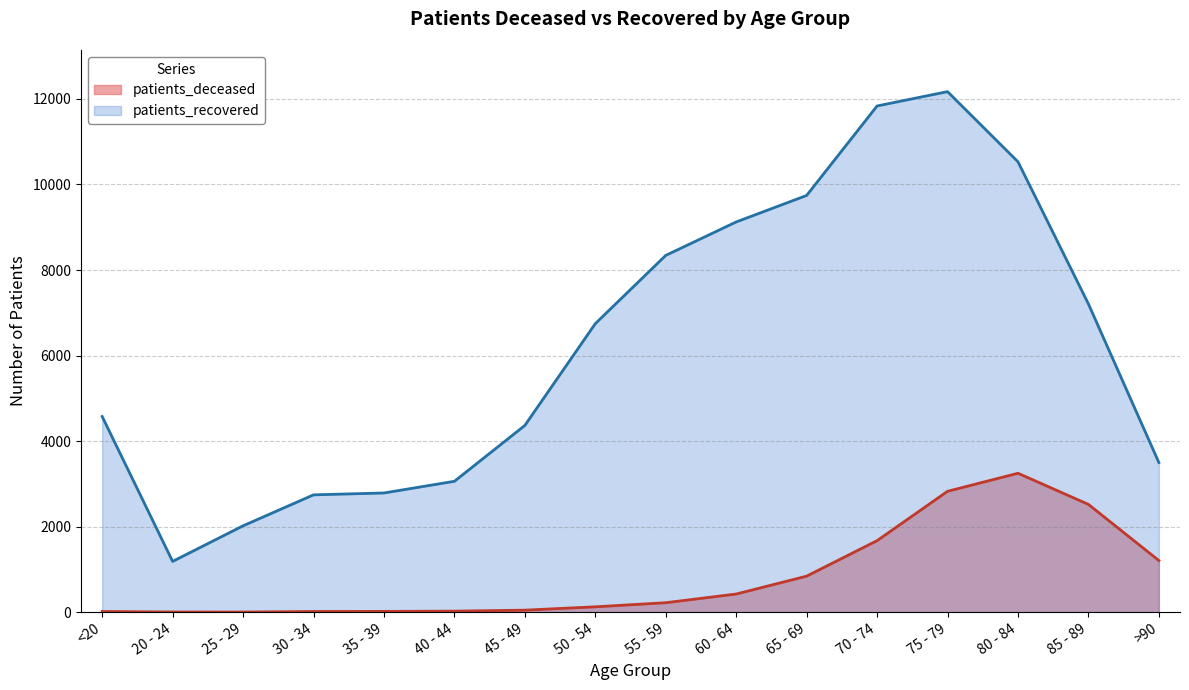

What is the approximate value of patients_recovered at 60 - 64, to the nearest 50?

9100